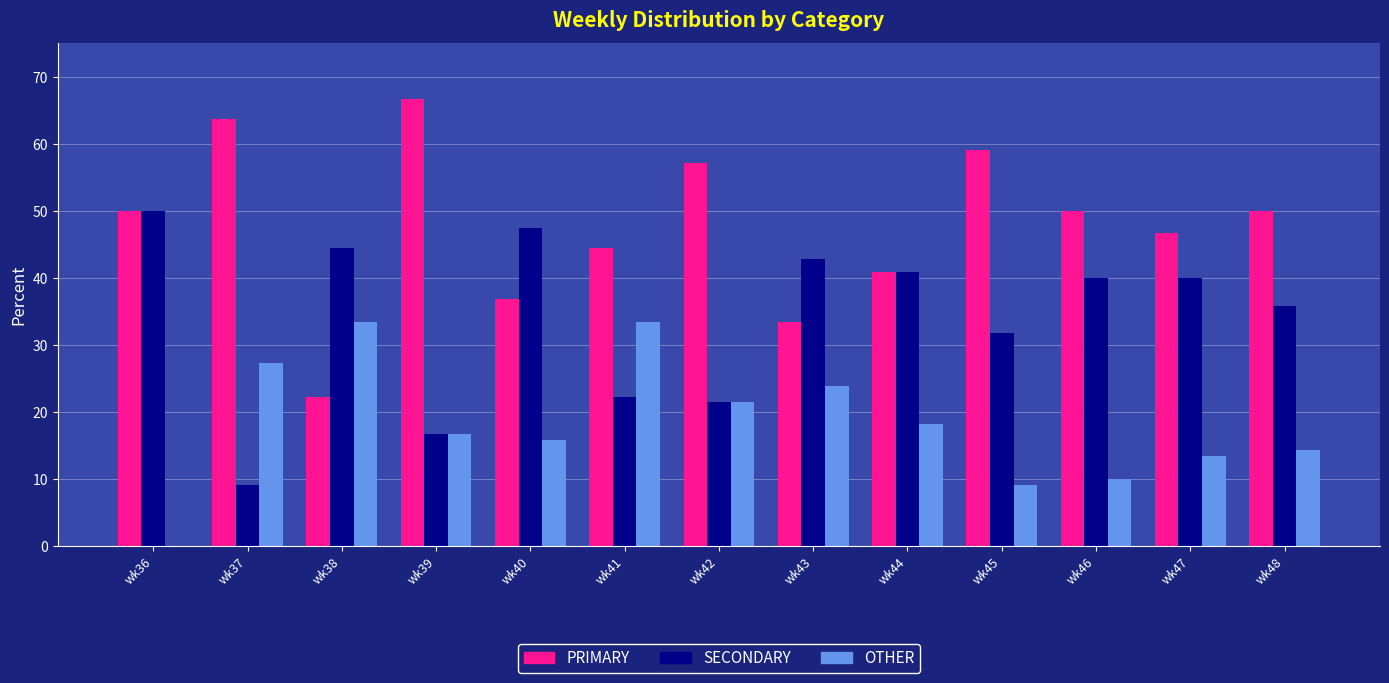

Is it true that PRIMARY equals 28.8 at wk47?

False